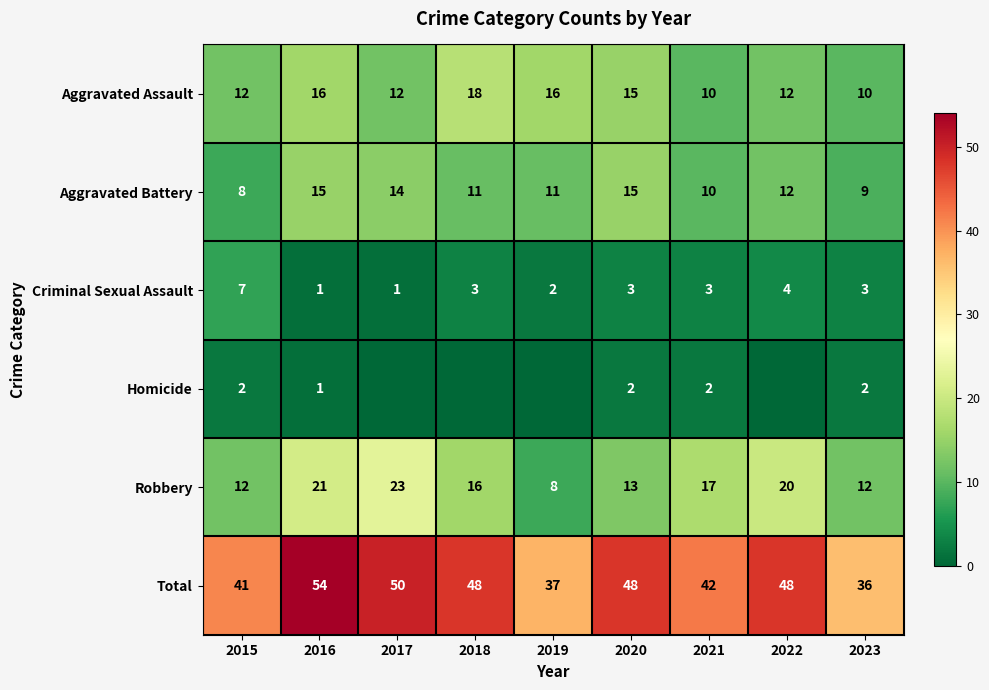

Between 2021 and 2015, which is larger?

2015